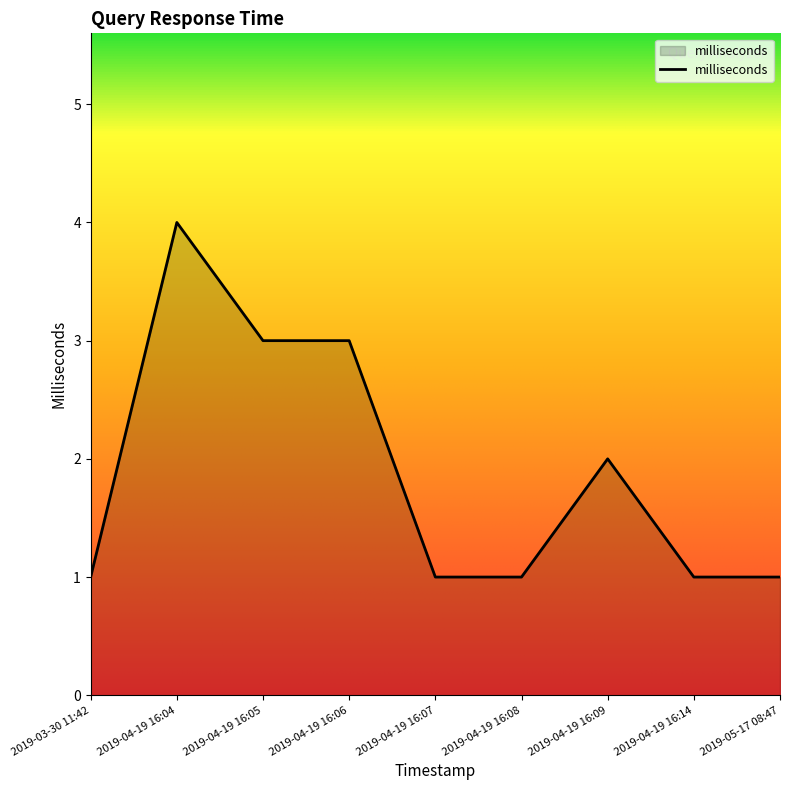

Read the value at 2019-04-19 16:06.

3